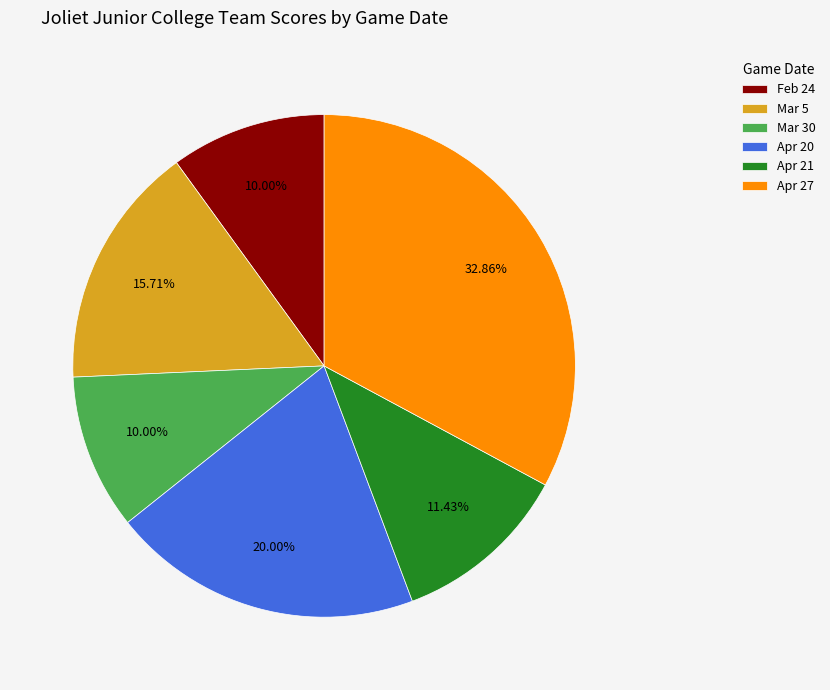

Which has a higher value, Apr 21 or Mar 5?

Mar 5